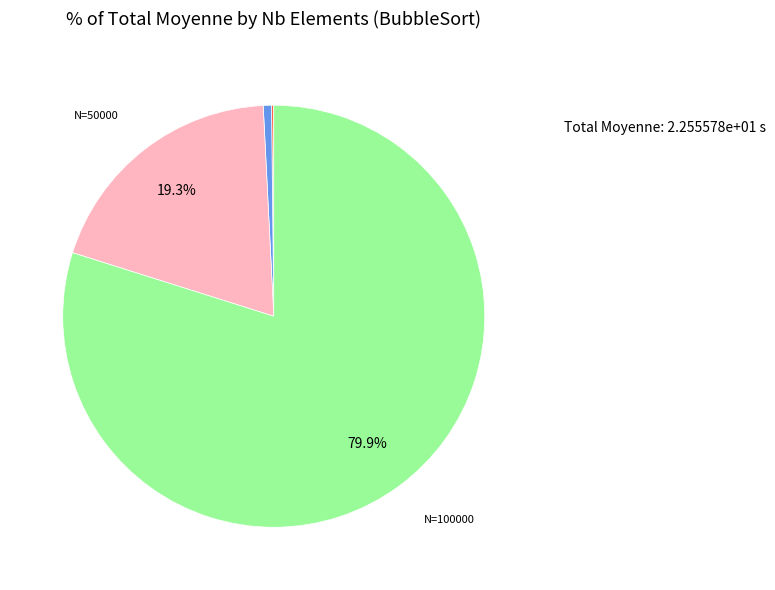

Which category has the smallest portion of the pie?

1